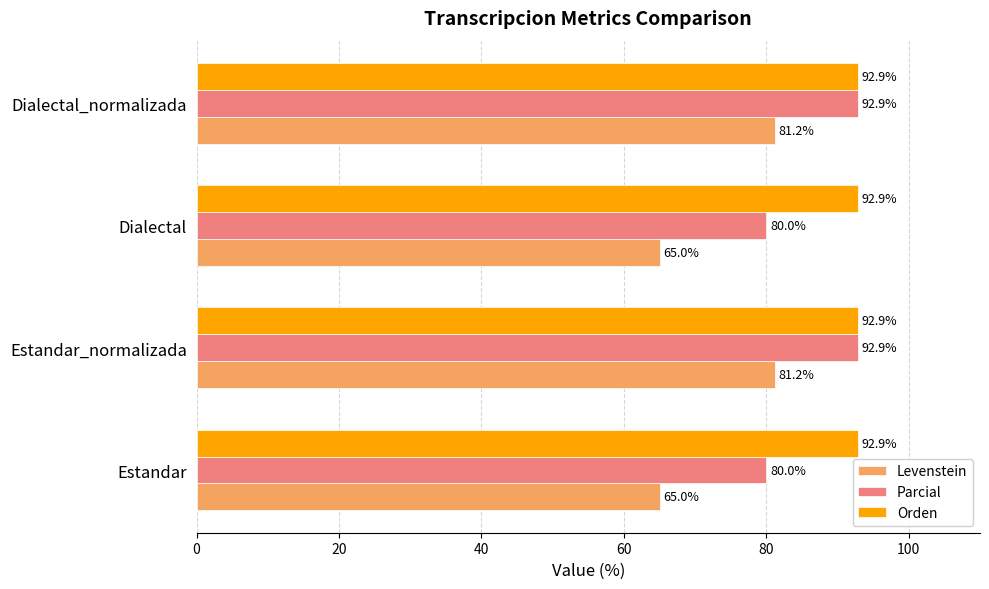

Rank the series by their average value, from highest to lowest.

Orden, Parcial, Levenstein